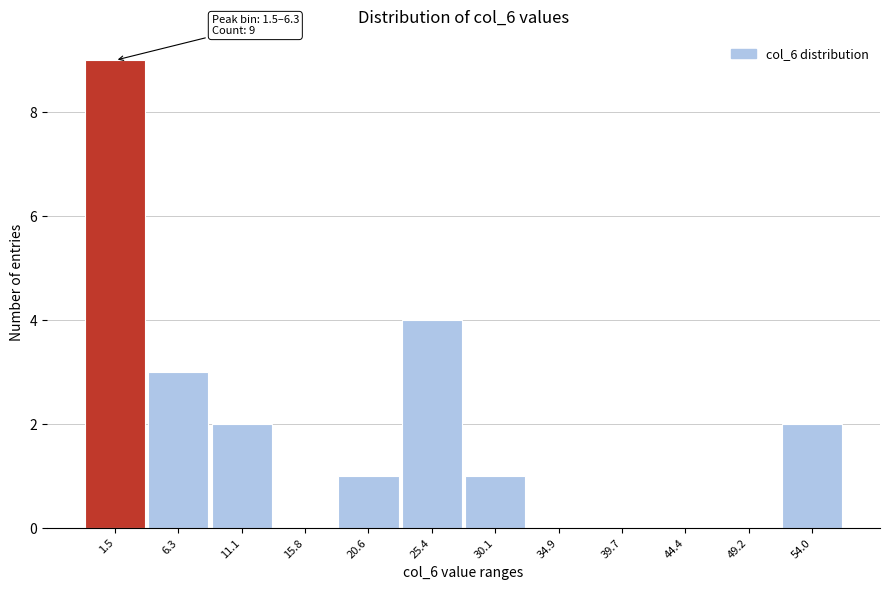

Reading left to right, list all the values displayed in this chart.

1.5=9	6.3=3	11.1=2	15.8=0	20.6=1	25.4=4	30.1=1	34.9=0	39.7=0	44.4=0	49.2=0	54.0=2